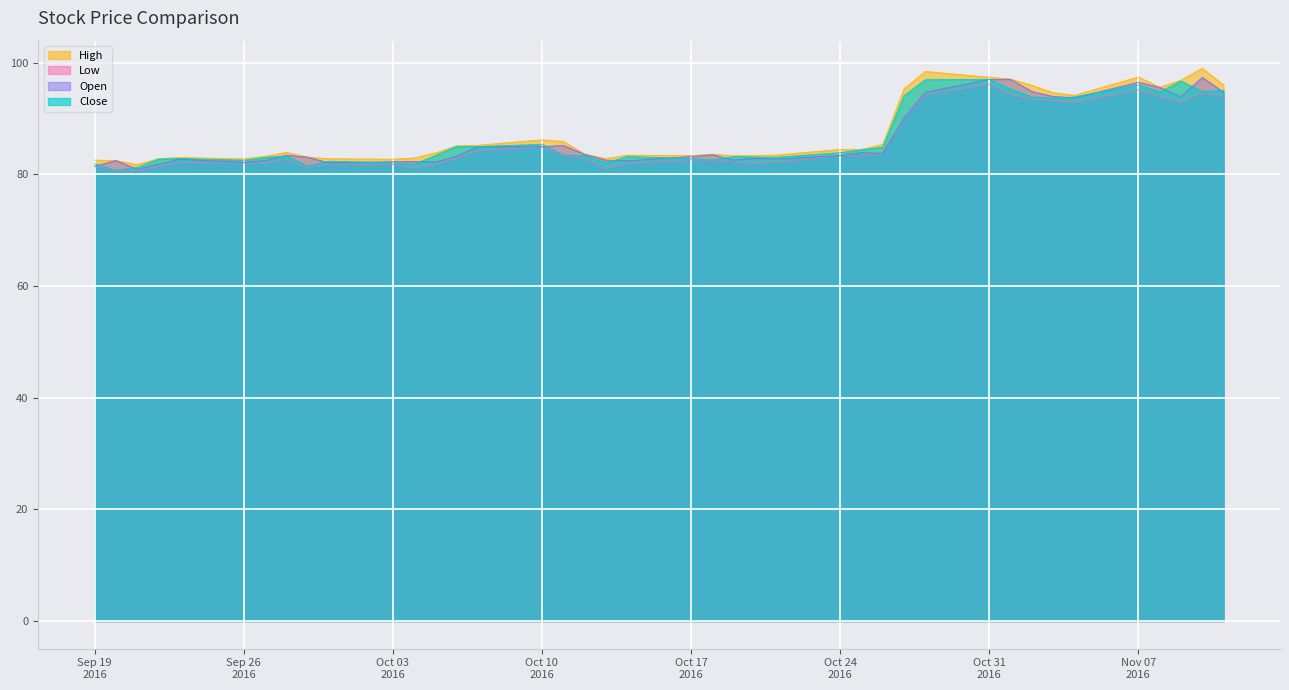

What is the difference between the second highest and second lowest values in the Low series?

14.4